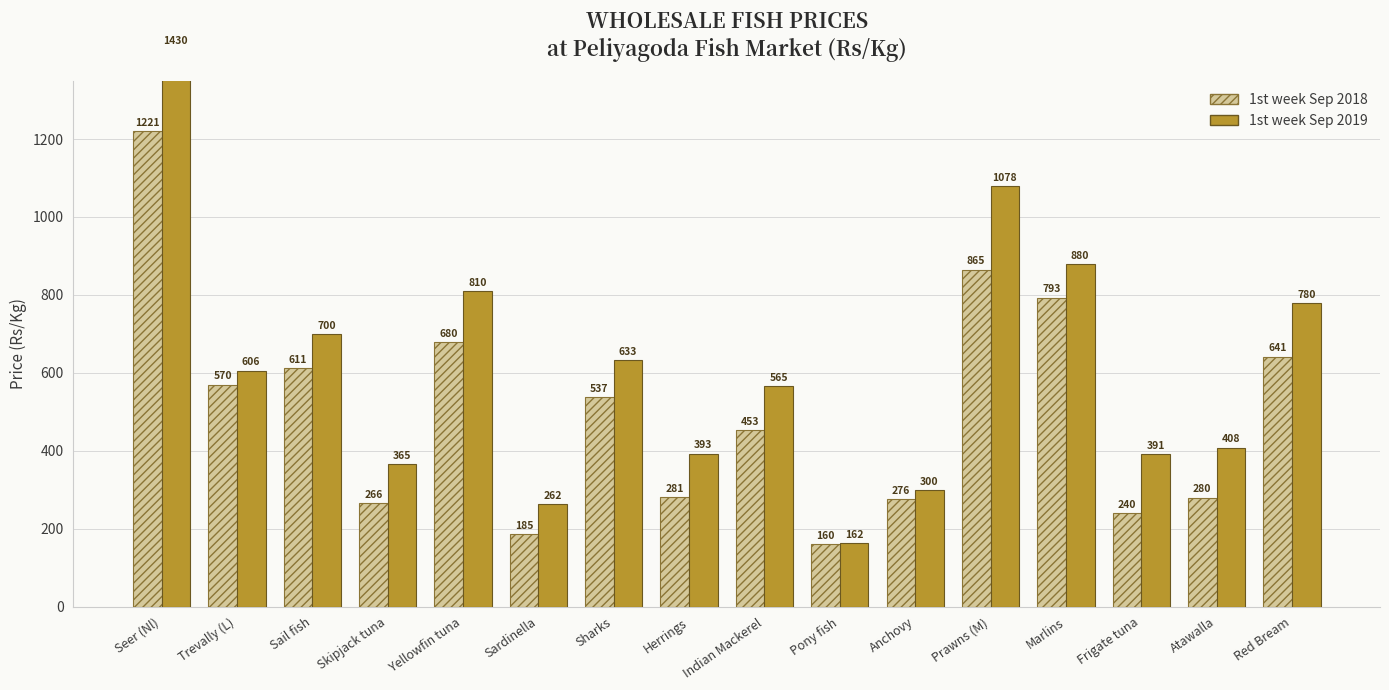

What is the difference between the maximum and second lowest values in the 1st week Sep 2019 series?

1167.9